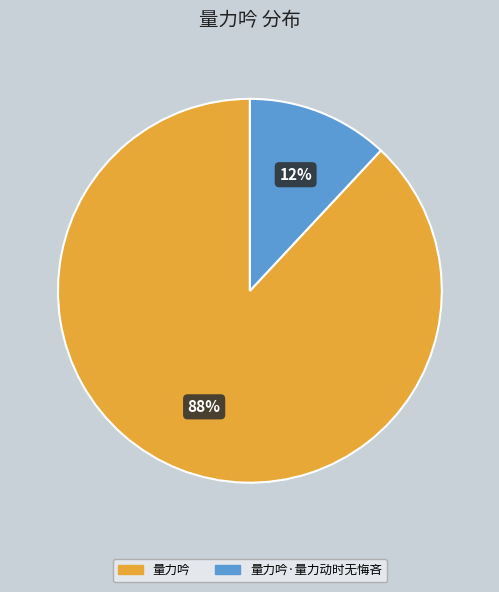

What is the largest slice in the pie chart?

量力吟